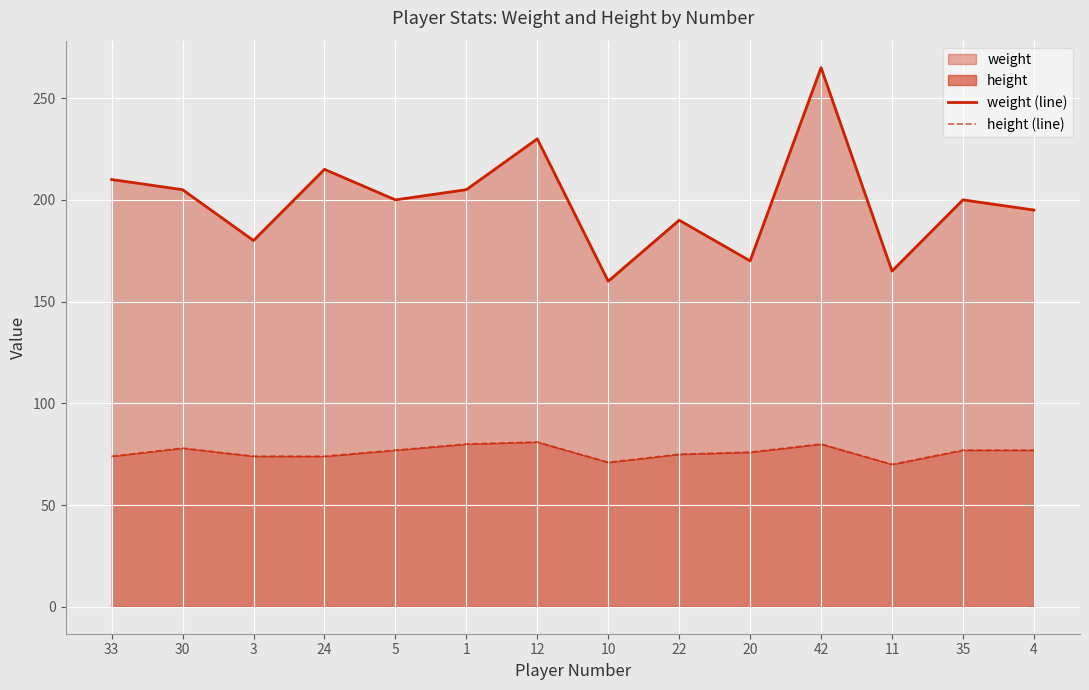

Is the value of height (line) at 4 greater than the value of weight (line) at 5?

No